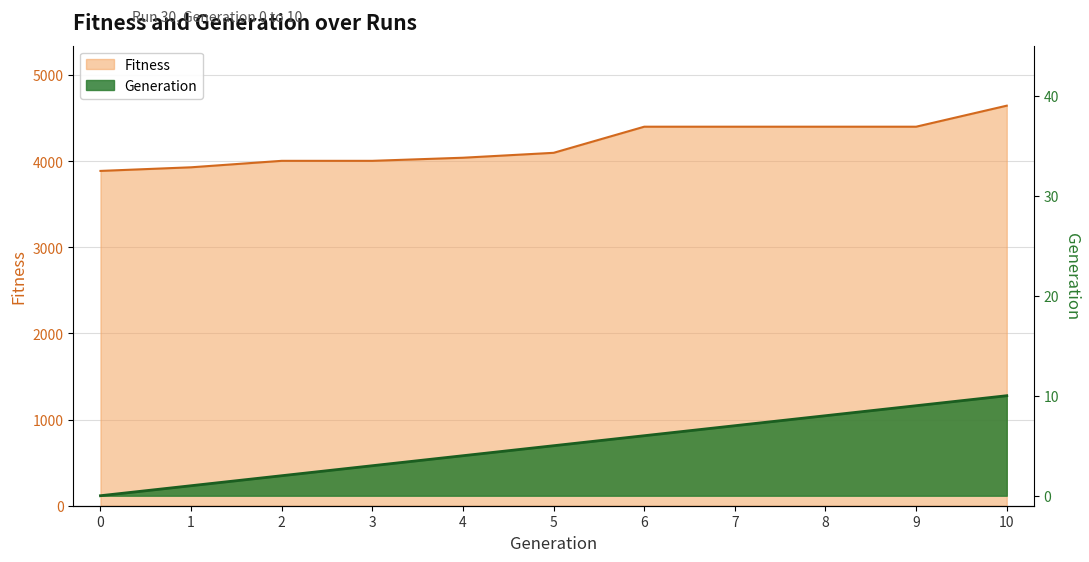

What is the sum of all Fitness values?

46183